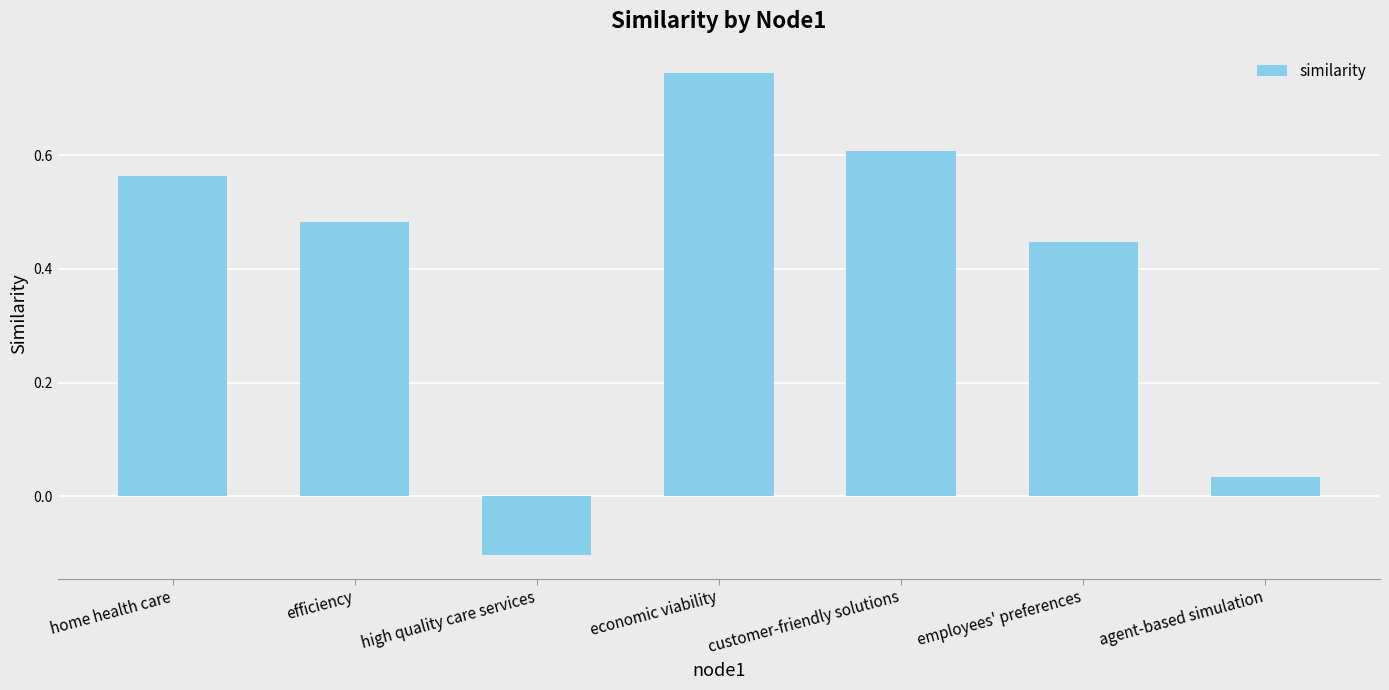

Rank the categories by value from lowest to highest.

high quality care services, agent-based simulation, employees' preferences, efficiency, home health care, customer-friendly solutions, economic viability